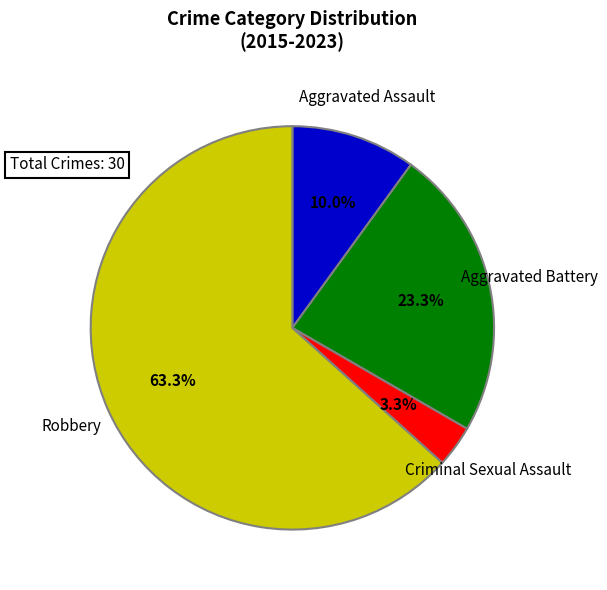

Does any single category account for the majority?

Yes